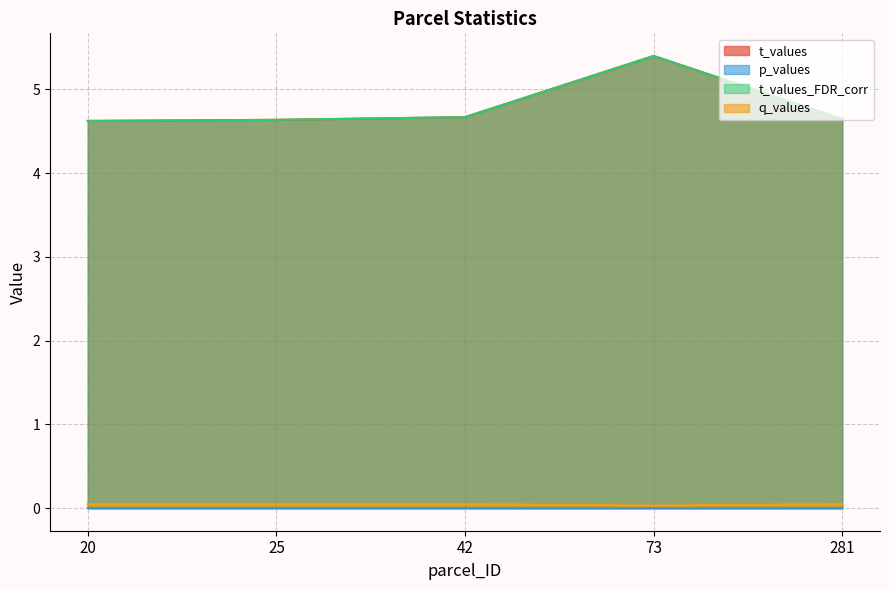

True or false: p_values and q_values cross at least once.

False